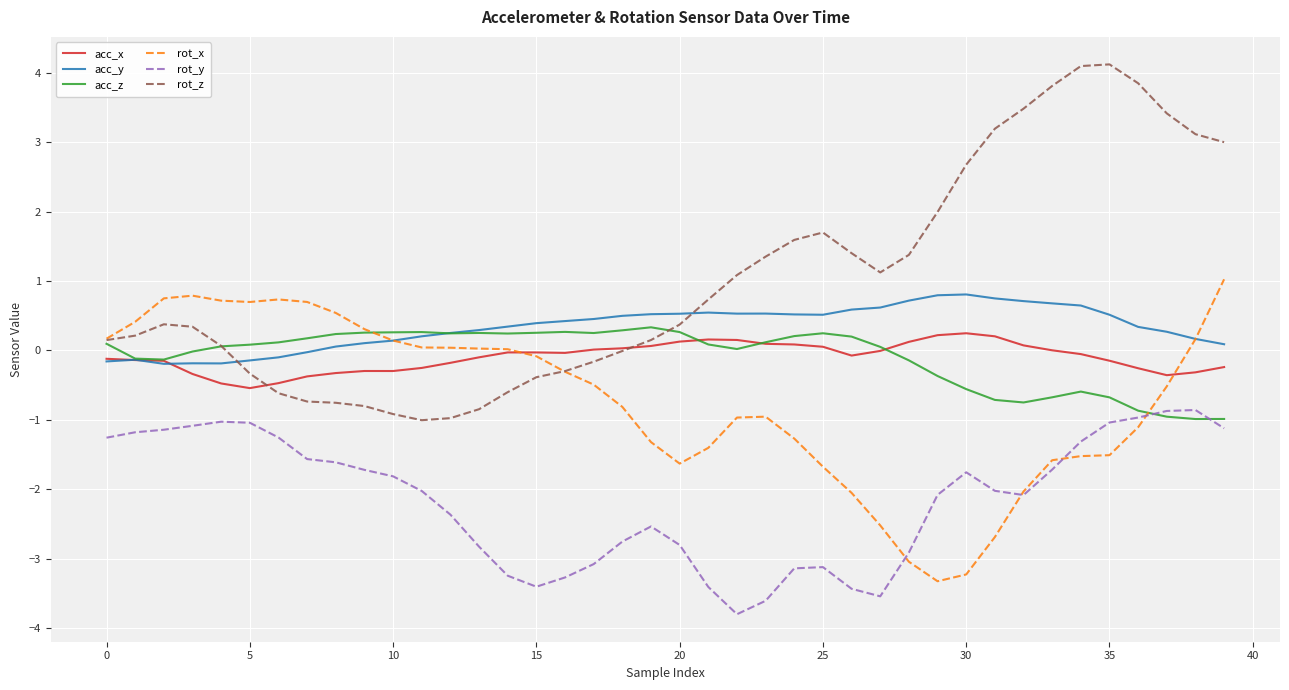

True or false: rot_y and acc_y cross at least once.

False